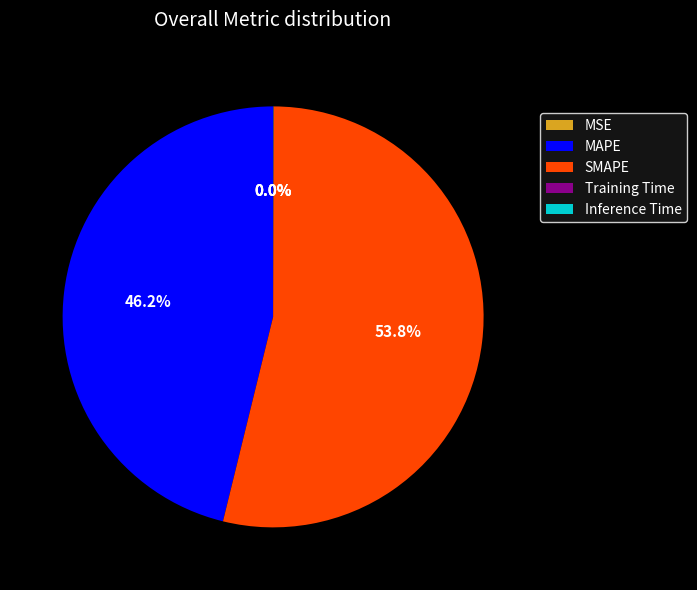

Which category has the biggest portion of the pie?

SMAPE